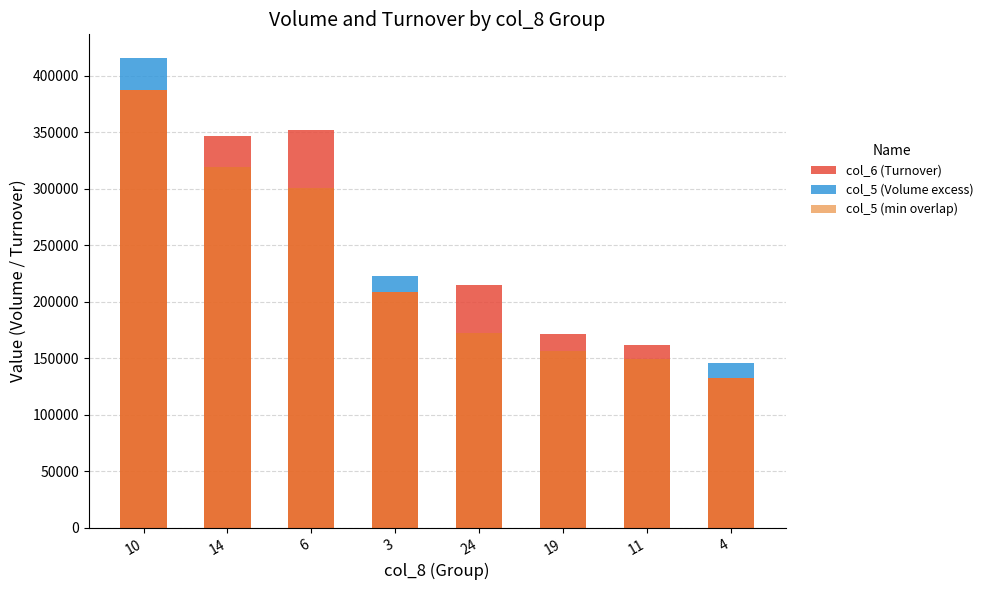

Which has a higher value, 6 or 14?

6